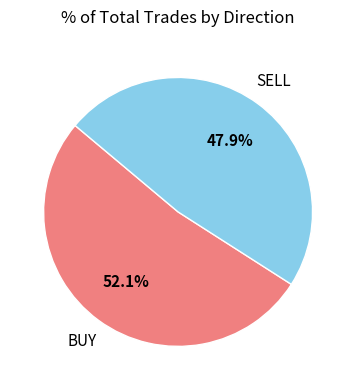

Approximately how many times larger is the value at BUY compared to SELL?

1.1